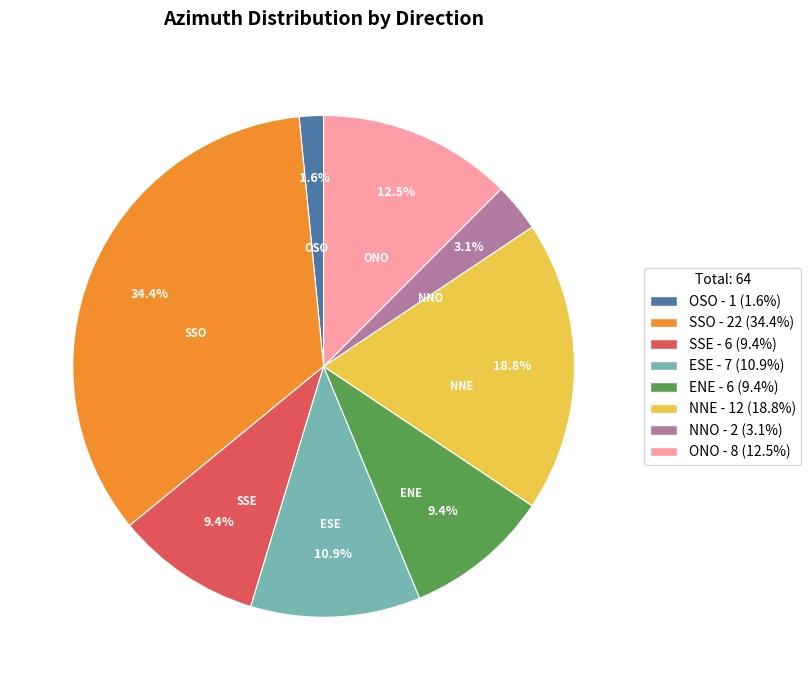

Is there any slice that represents more than half of the pie?

No